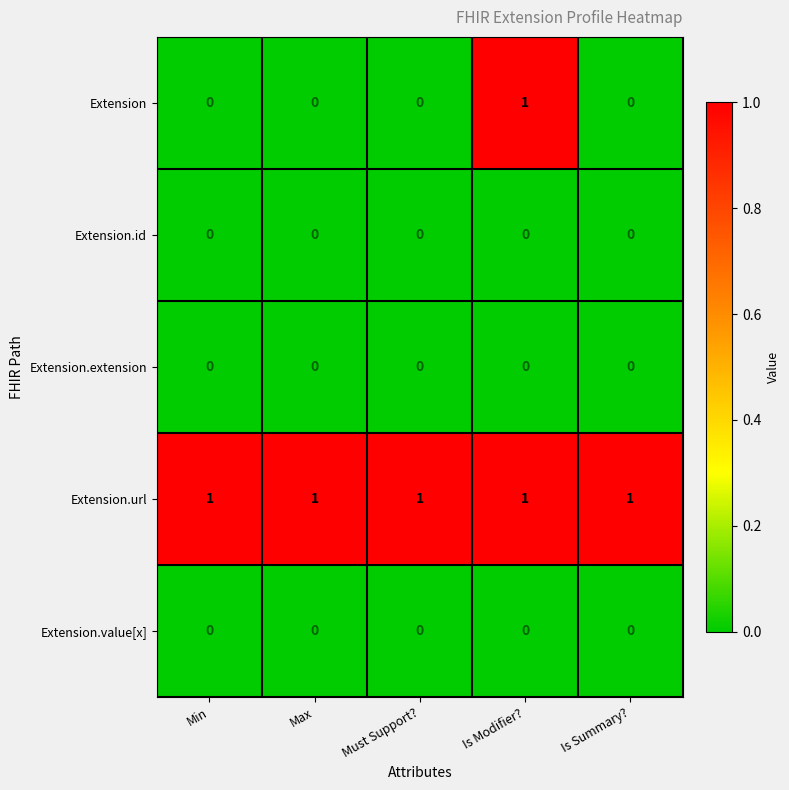

The Extension.extension series shows 0 at Is Modifier?. True or false?

True